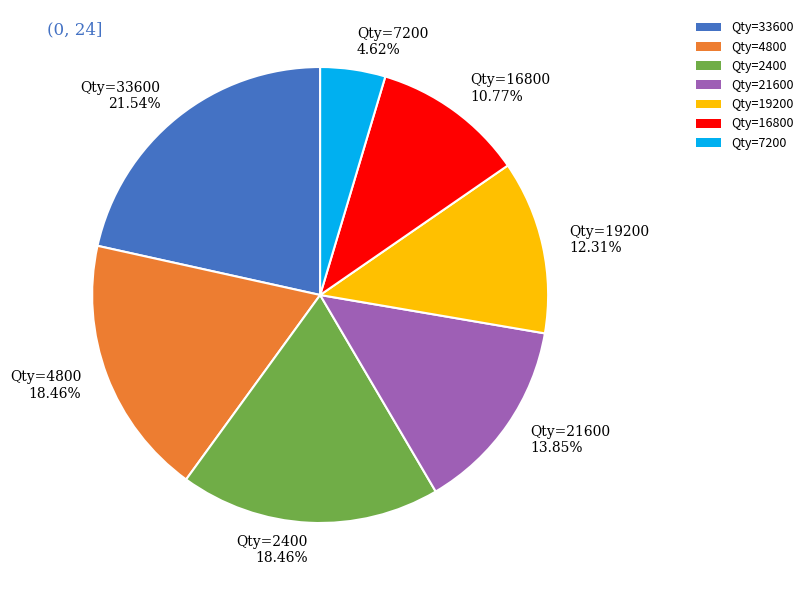

Approximately how many times larger is the value at Qty=16800 10.77% compared to Qty=7200 4.62%?

2.3